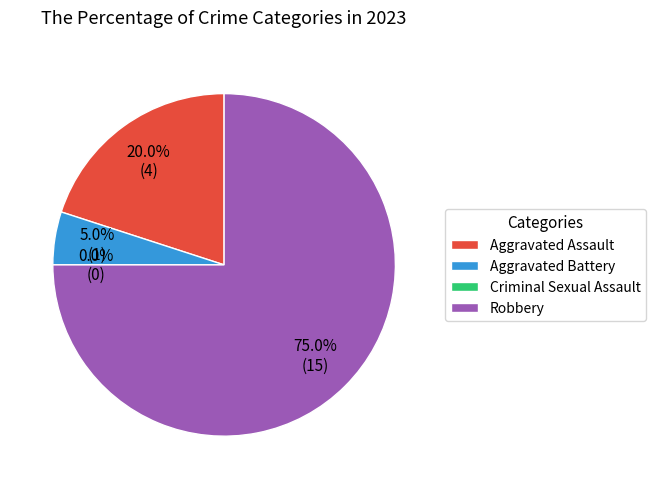

How much of the chart is everything except Robbery?

25.0%